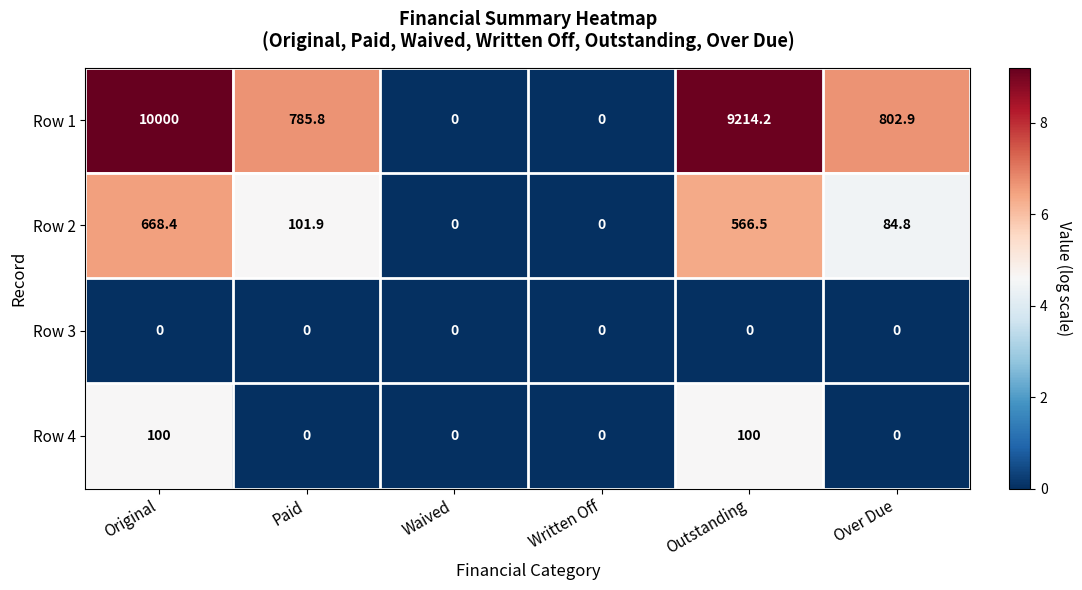

What is the difference between the highest and lowest values at Original?

10000.0